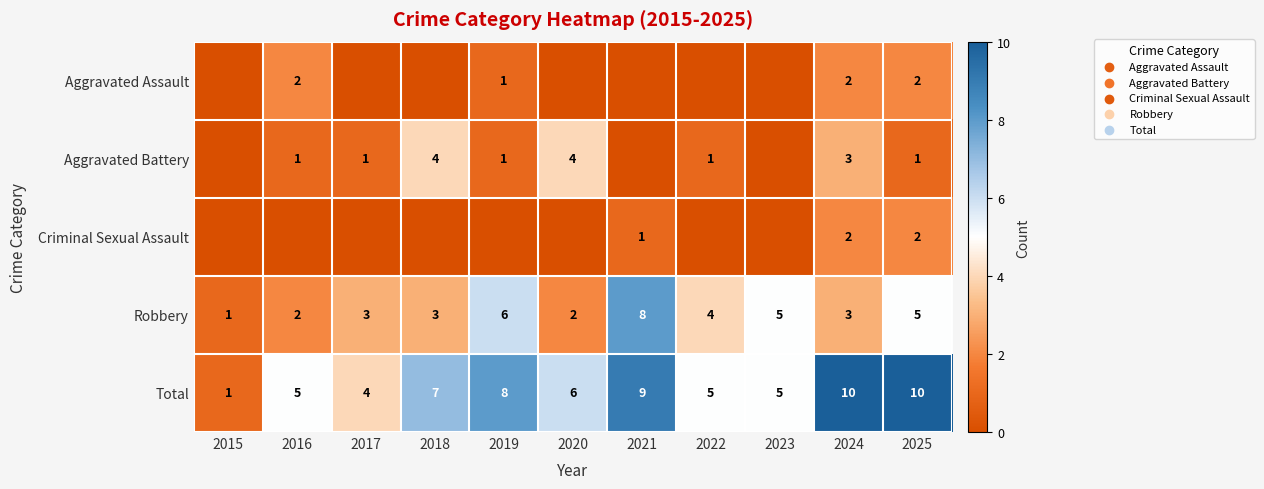

How many values in the Robbery series are below 3?

3